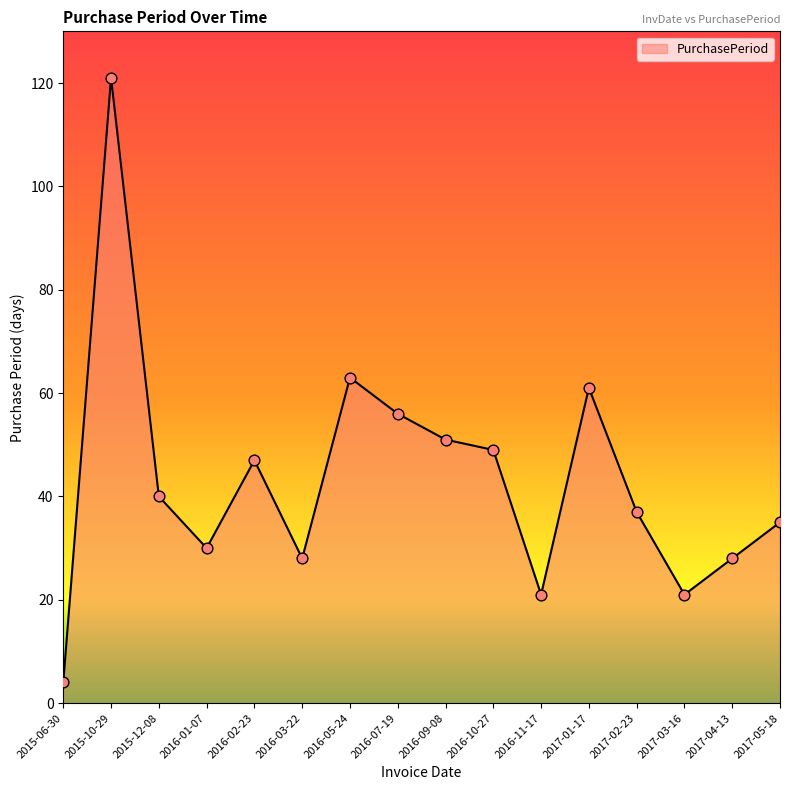

What is the change in value from 2016-05-24 to 2016-11-17?

-42